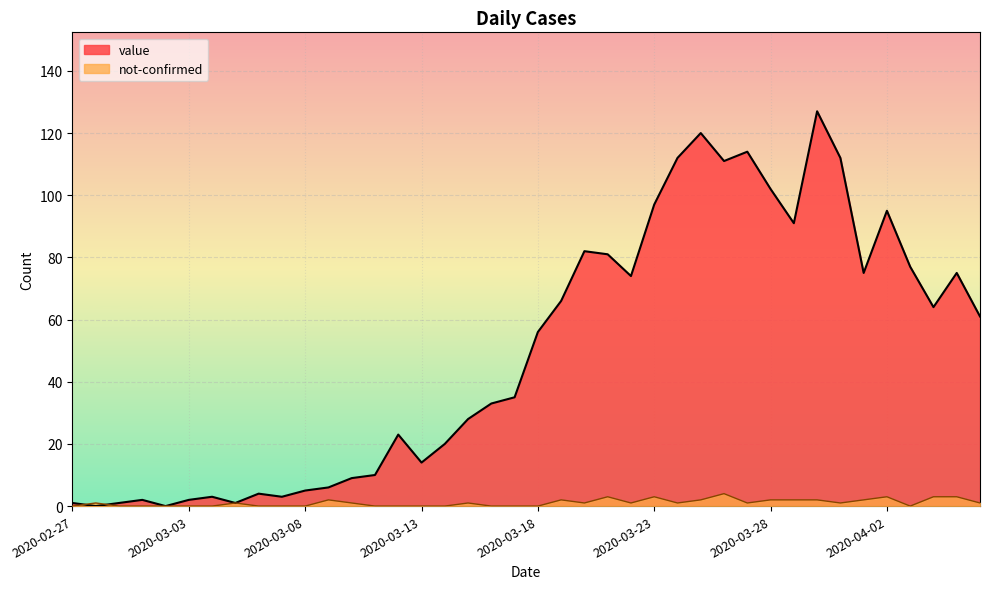

In value, how many points are higher than both neighbors (excluding endpoints)?

10